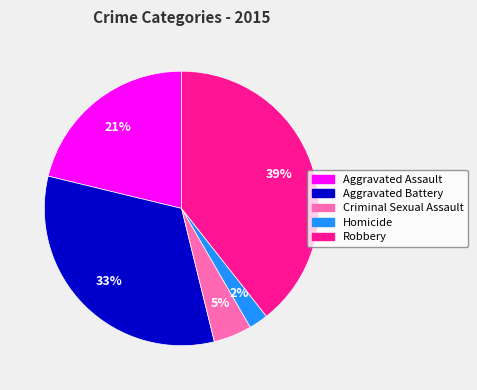

Is it true that Robbery is 31% of the pie?

False